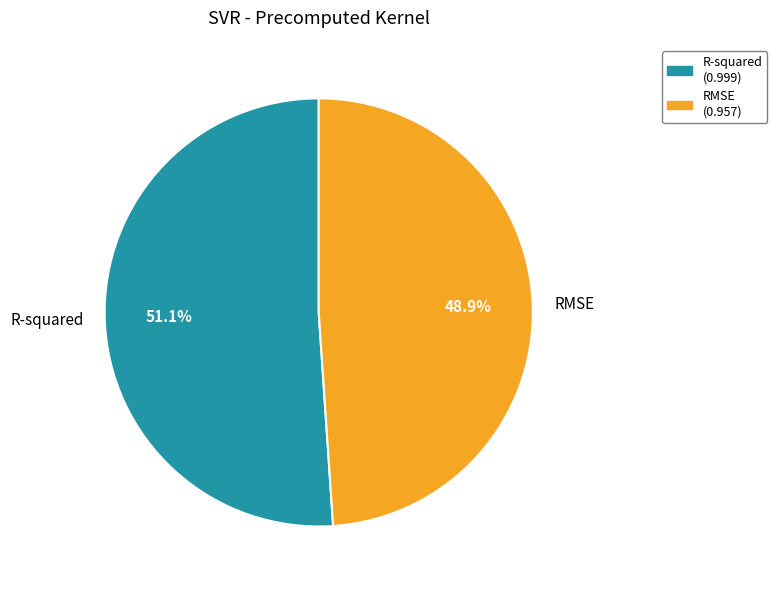

To the nearest percent, what is the difference between the R-squared and RMSE slice percentages?

2%